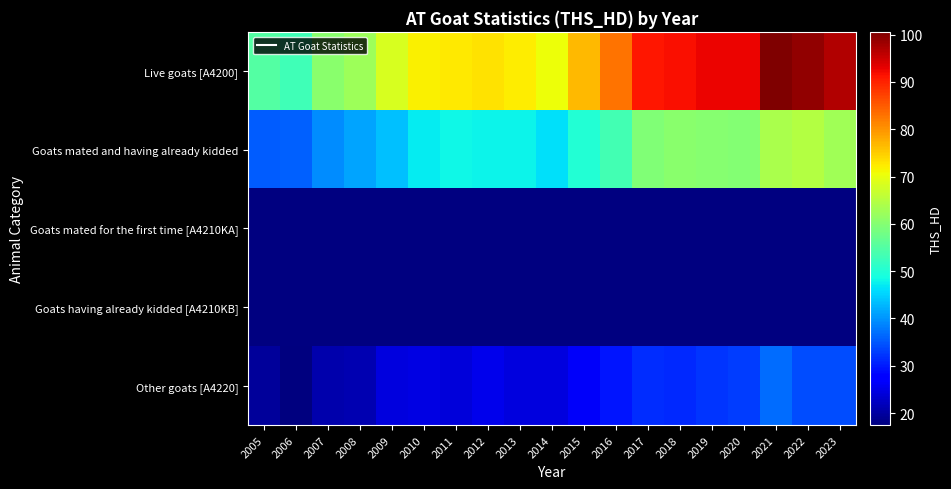

Which category has the lowest value in the Goats mated for the first time [A4210KA] series?

2005